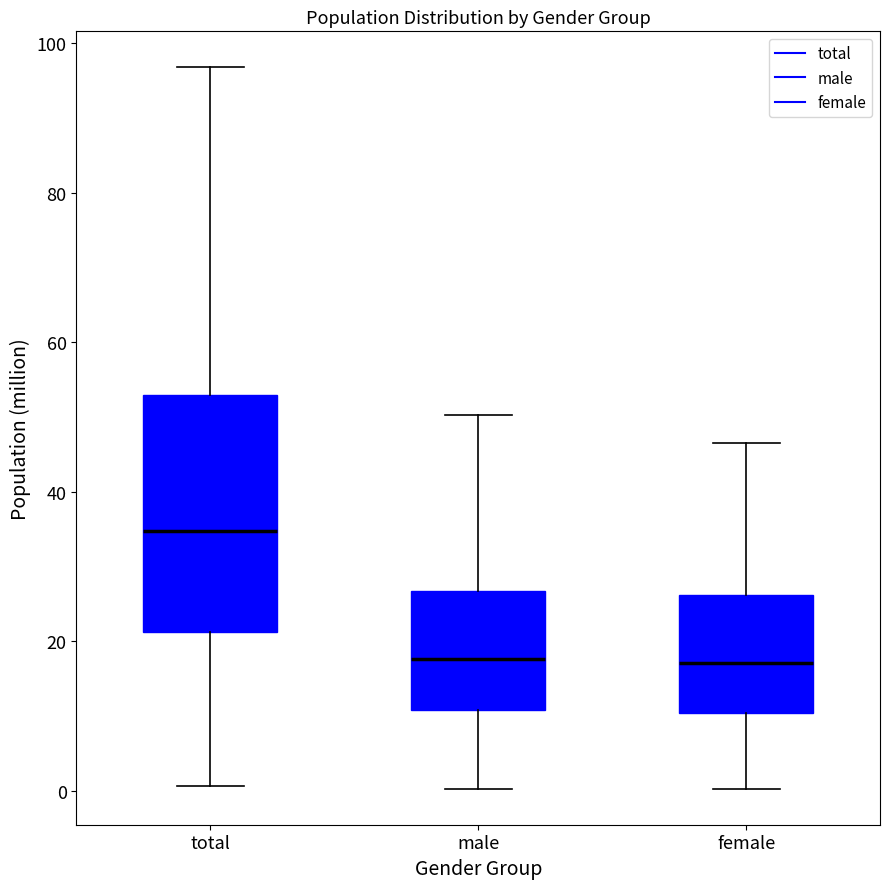

Reading left to right, transcribe this box plot: for each box, give where its median line is, the range the box spans, and where its two whiskers end, as read against the y-axis. The values are not printed on the chart, so give them approximately, as read against the axis.

total: median 34, box 22 to 52, whiskers 0 to 96
male: median 18, box 10 to 26, whiskers 0 to 50
female: median 18, box 10 to 26, whiskers 0 to 46